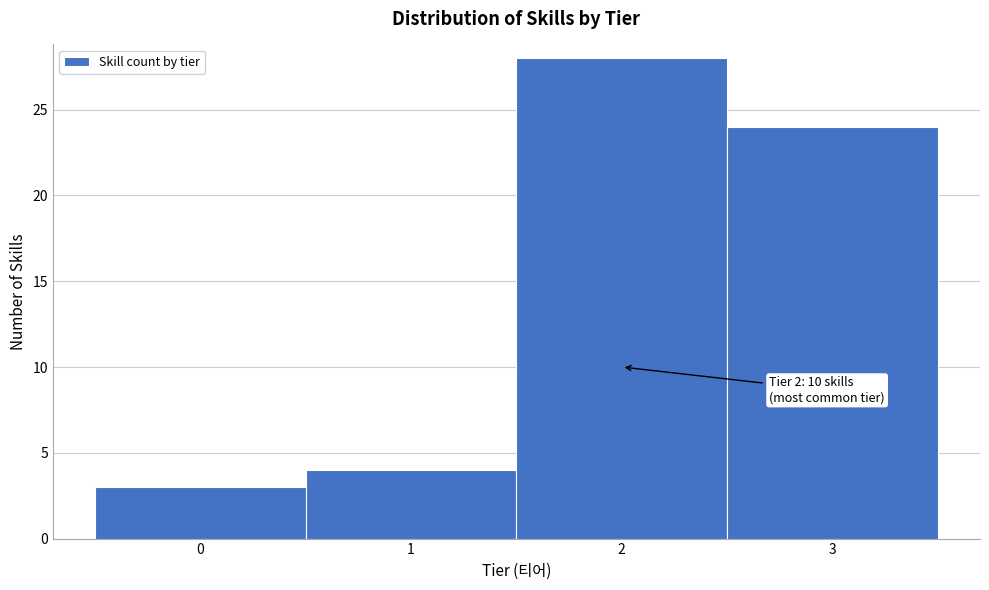

Over which range of the x-axis is the bar tallest?

1.5 to 2.5